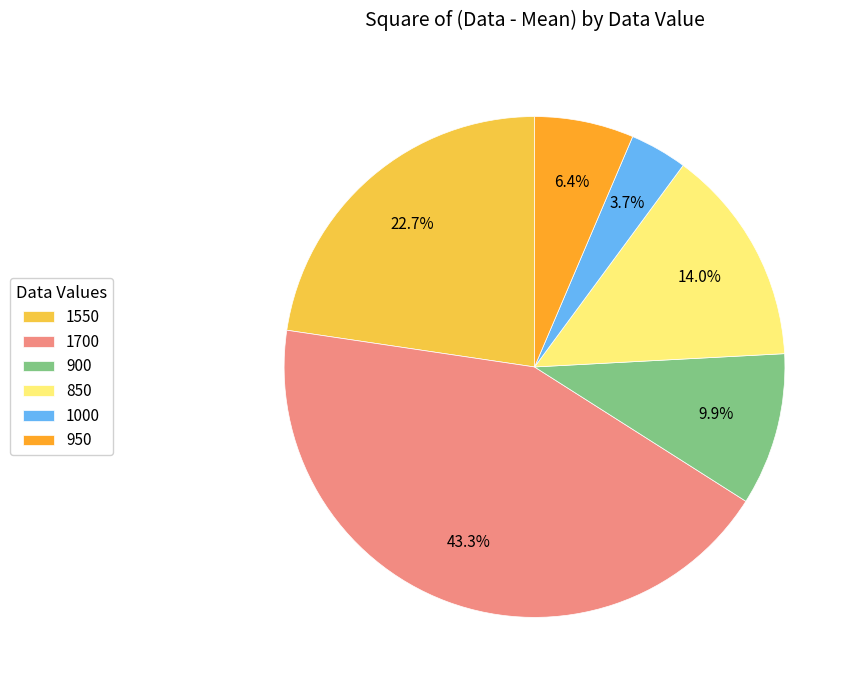

The 900 slice represents 18% of the pie. True or false?

False